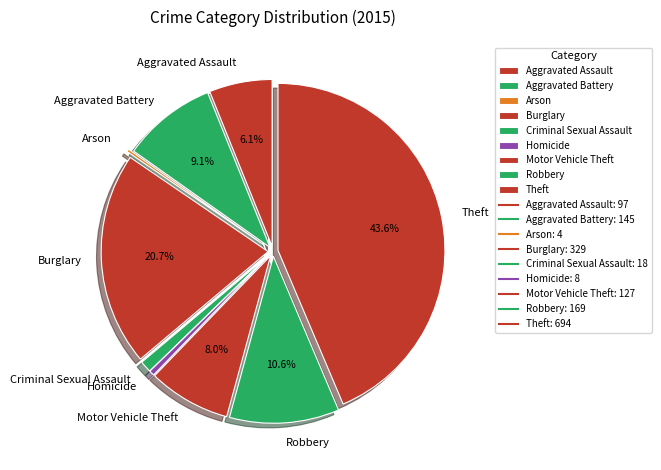

Combined, what portion of the pie is Theft and Aggravated Battery?

52.7%